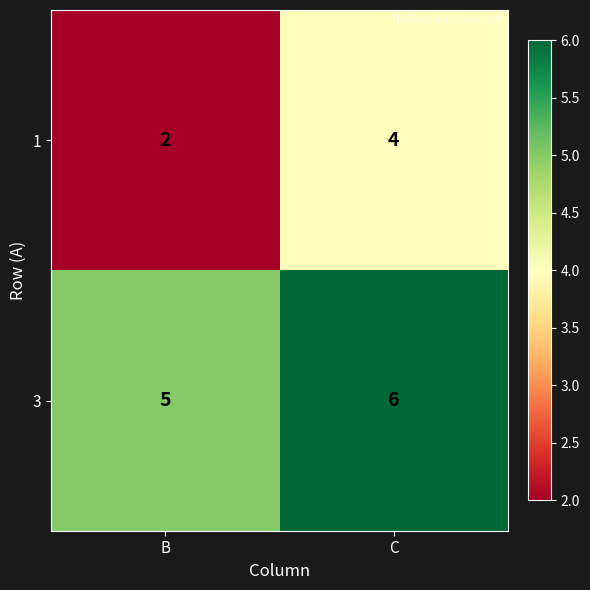

What is the spread (max minus min) of values at C?

2